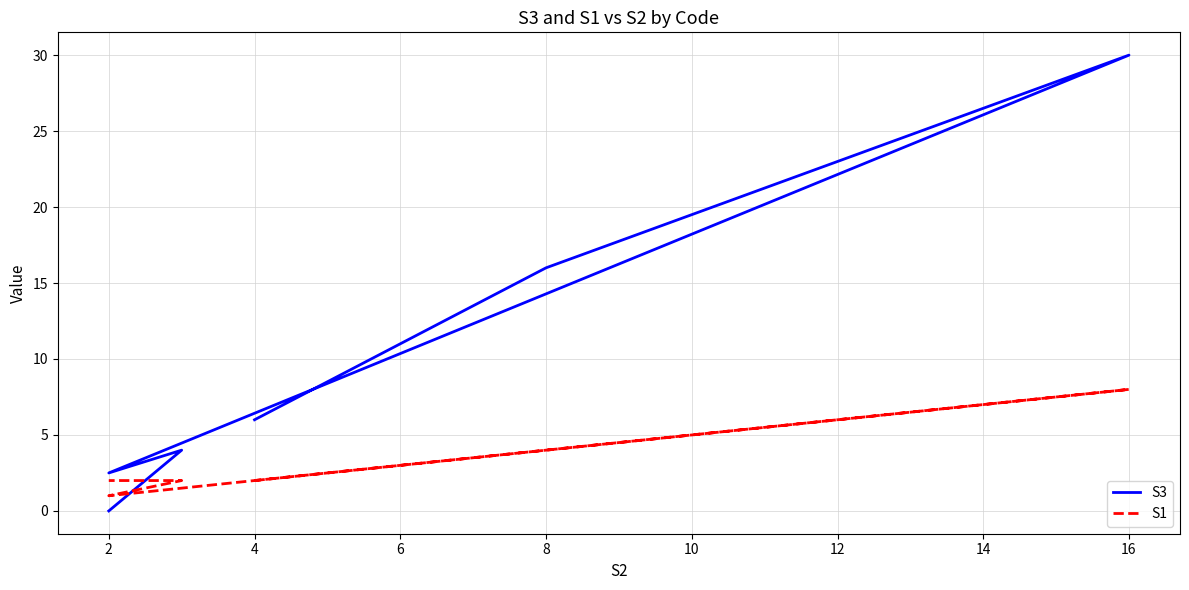

The value of S1 at 16 is 5.1. True or false?

False